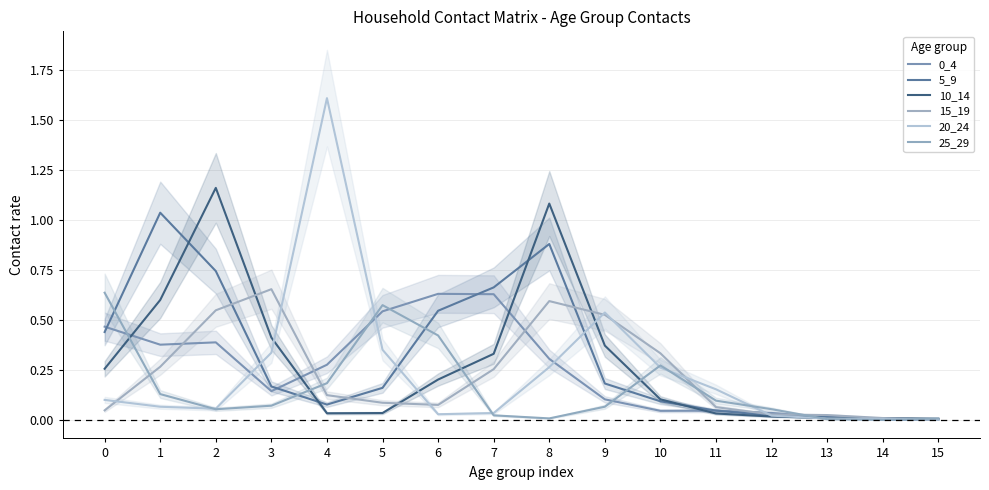

Reading left to right, transcribe all the data shown in this chart.

0_4: 0.5	0.4	0.4	0.1	0.3	0.5	0.6	0.6	0.3	0.1	0.0	0.0	0.0	0.0	0.0	0.0
5_9: 0.4	1.0	0.7	0.2	0.1	0.2	0.5	0.7	0.9	0.2	0.1	0.0	0.0	0.0	0.0	0.0
10_14: 0.3	0.6	1.2	0.4	0.0	0.0	0.2	0.3	1.1	0.4	0.1	0.0	0.0	0.0	0.0	0.0
15_19: 0.0	0.3	0.5	0.7	0.1	0.1	0.1	0.3	0.6	0.5	0.3	0.1	0.0	0.0	0.0	0.0
20_24: 0.1	0.1	0.1	0.3	1.6	0.4	0.0	0.0	0.3	0.5	0.3	0.2	0.0	0.0	0.0	0.0
25_29: 0.6	0.1	0.1	0.1	0.2	0.6	0.4	0.0	0.0	0.1	0.3	0.1	0.1	0.0	0.0	0.0